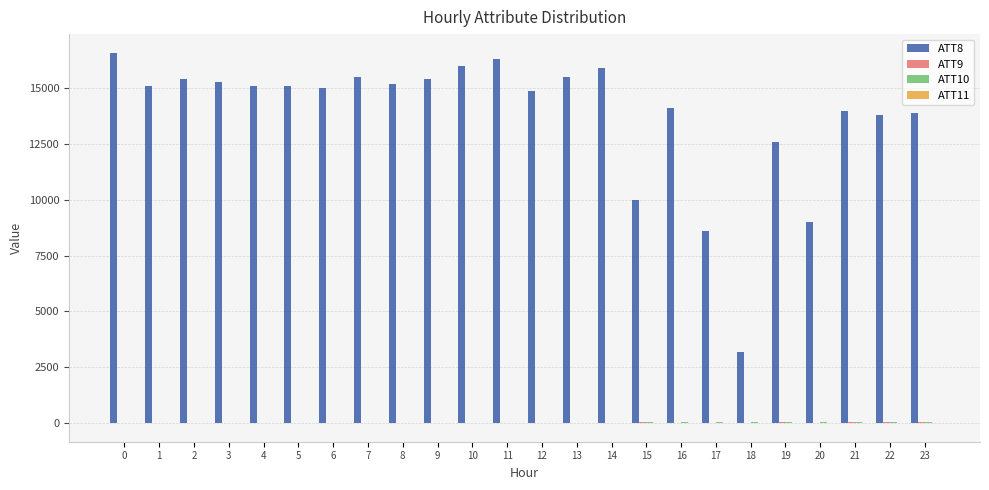

True or false: ATT8 has a value of 8851.3 at 0.

False